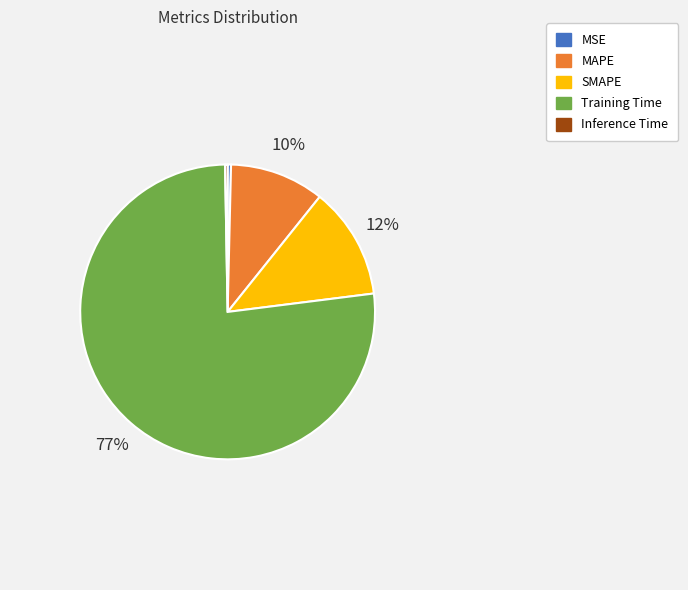

Is the sum of MSE and MAPE greater than half?

No